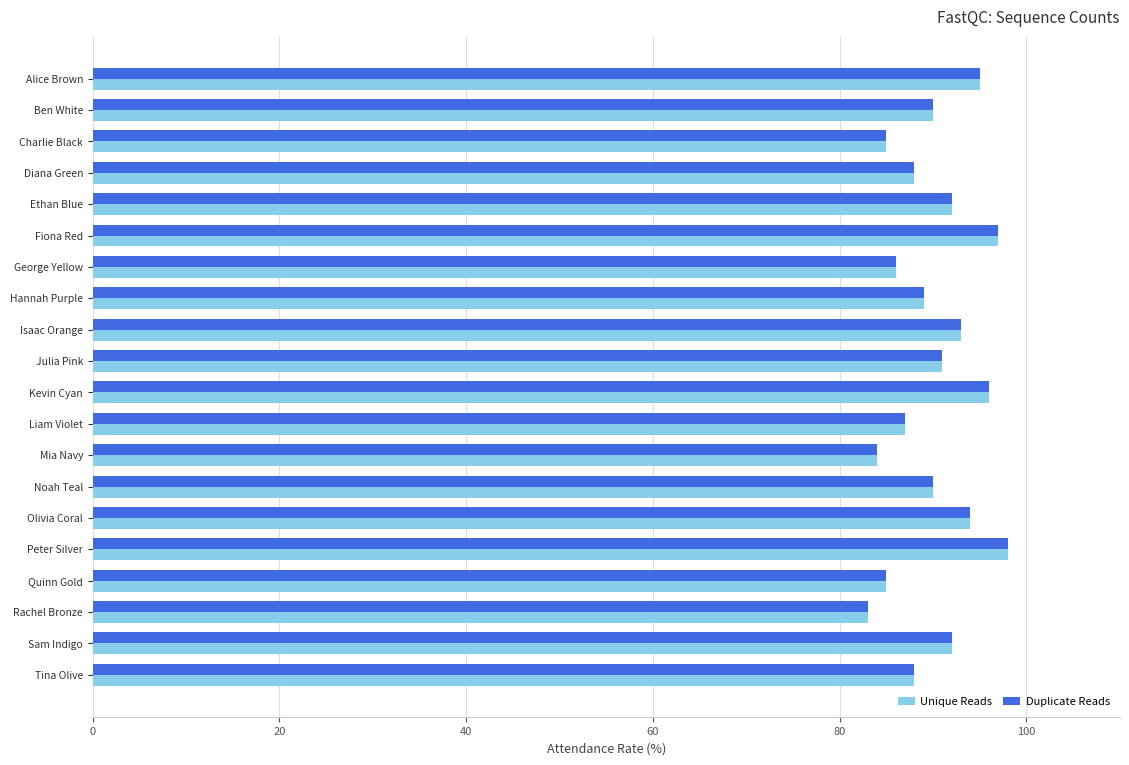

The Unique Reads series shows 92 at Ethan Blue. True or false?

True